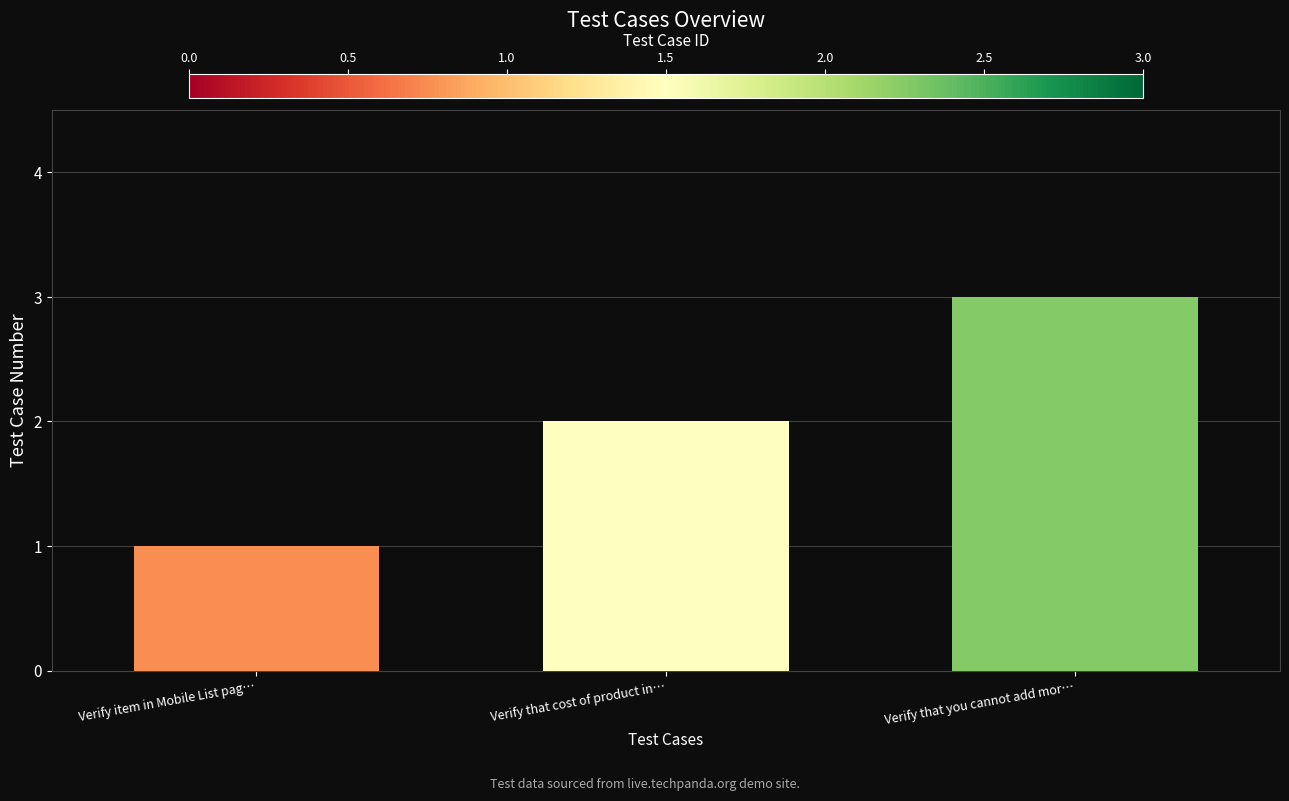

What is the smallest value displayed?

1